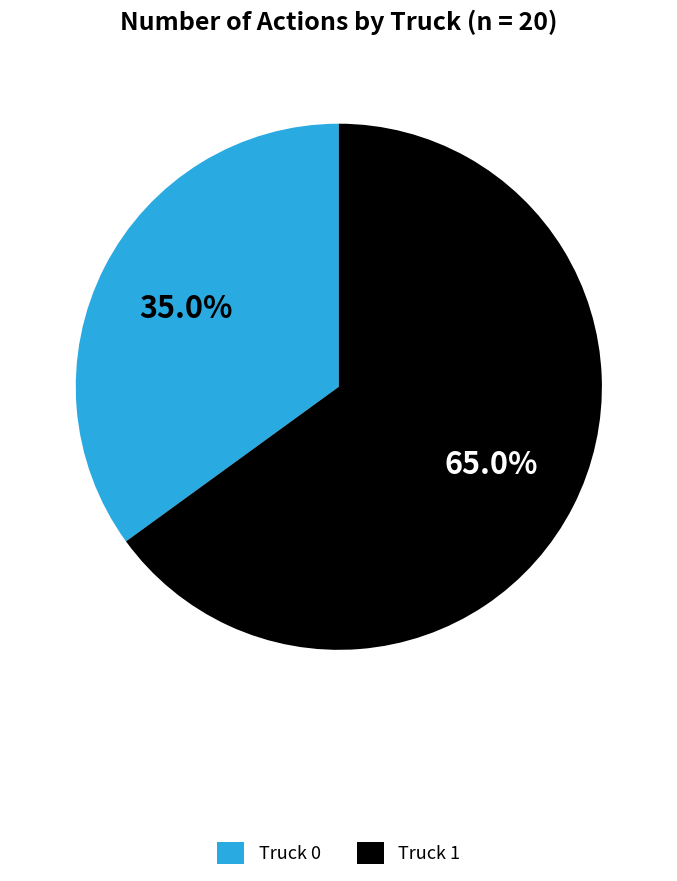

To the nearest percent, what is the combined percentage of Truck 1 and Truck 0?

100%